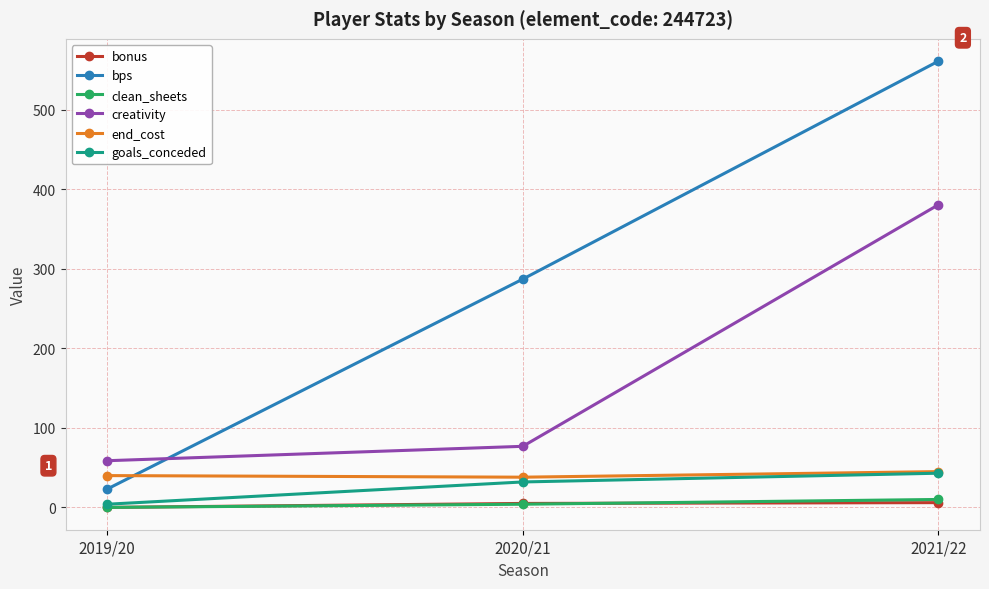

Is it true that clean_sheets equals 0.0 at 2019/20?

True